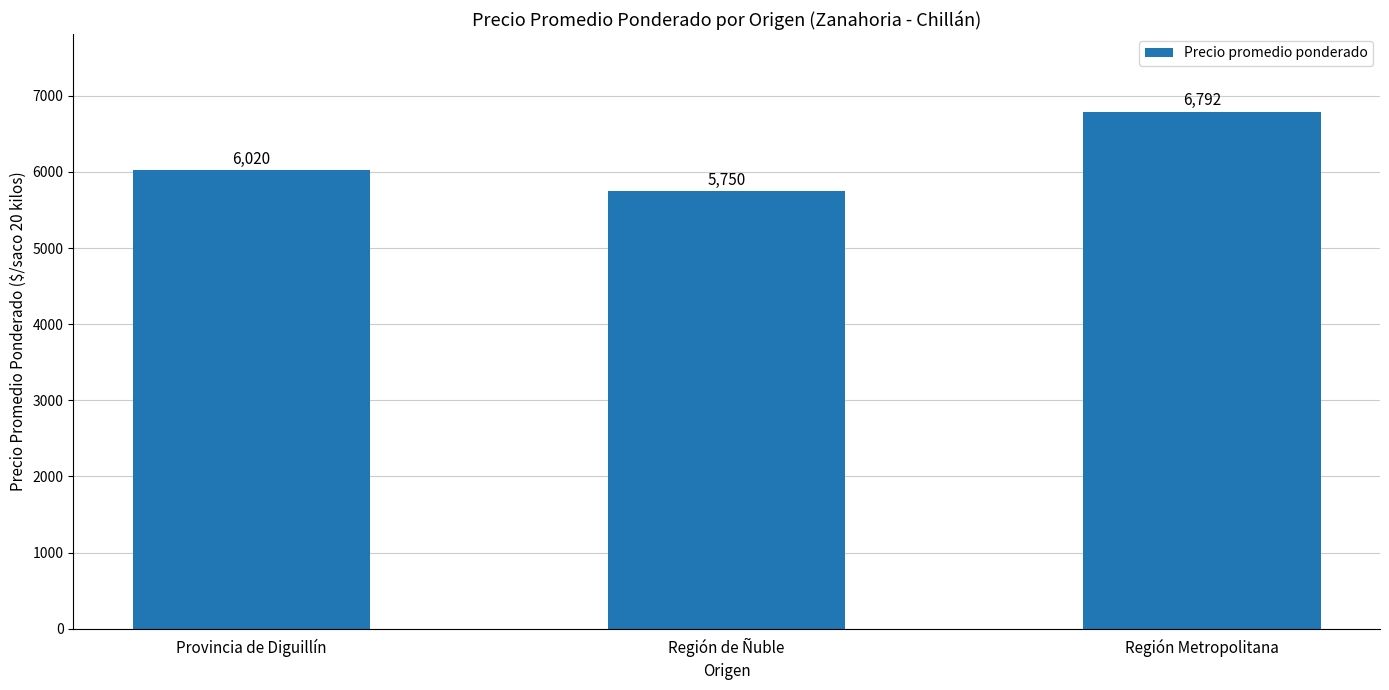

Rank the categories by value from highest to lowest.

Región Metropolitana, Provincia de Diguillín, Región de Ñuble